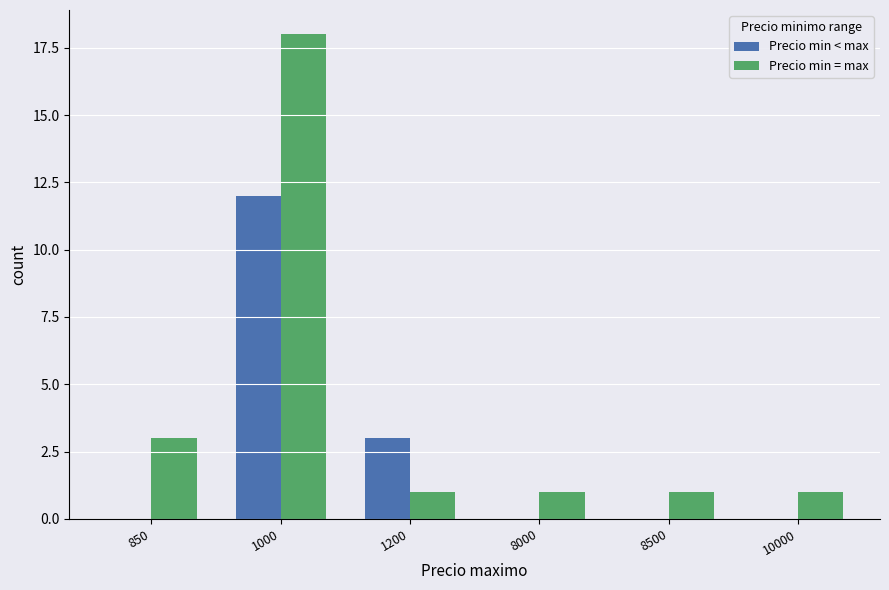

Between 1000 and 8000, which series saw the biggest shift?

Precio min = max